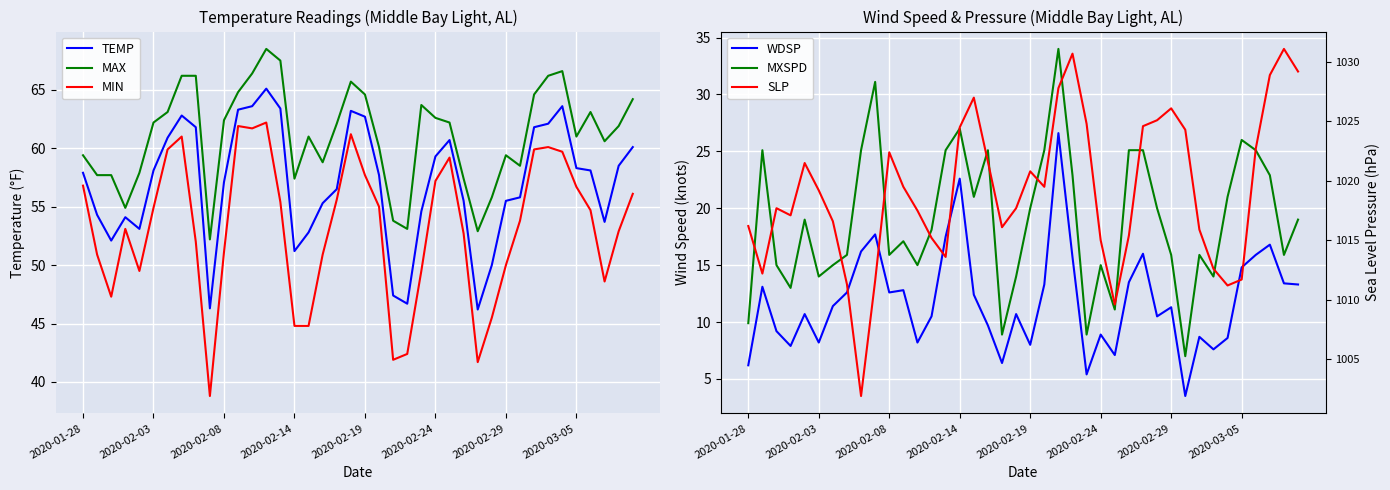

True or false: MIN and TEMP intersect in this chart.

False